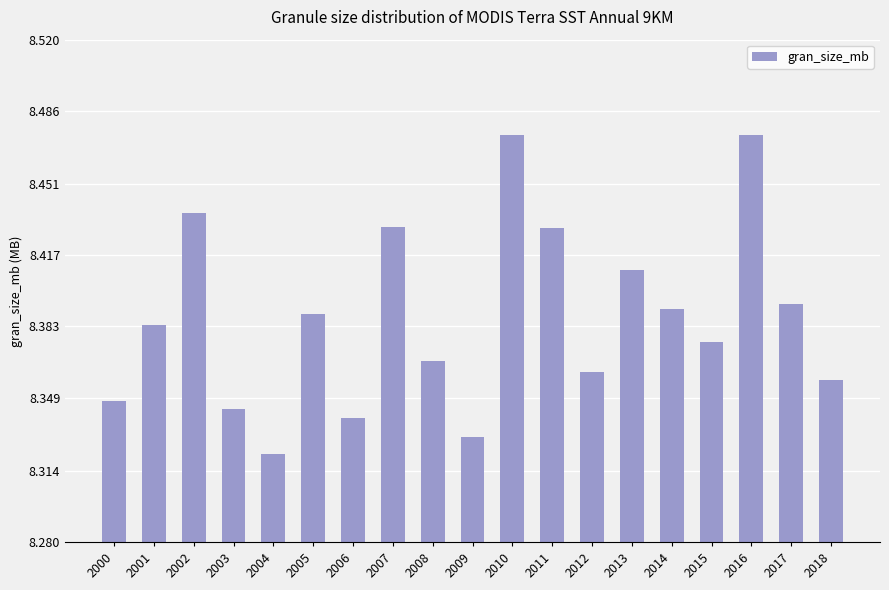

What is the change in value from 2009 to 2013?

+0.1